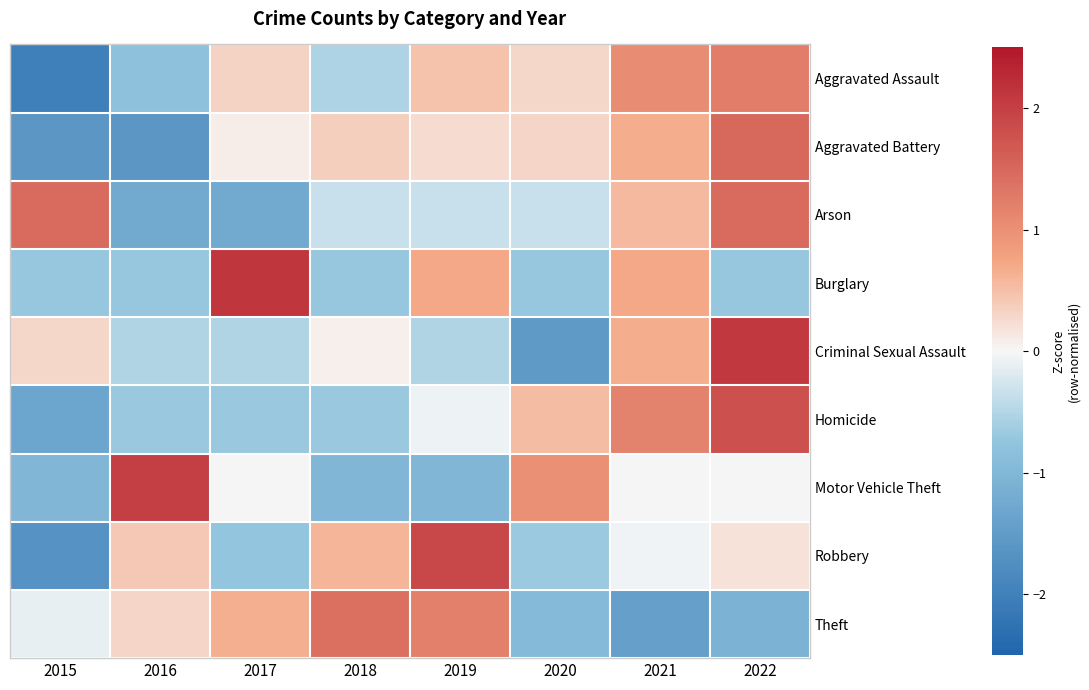

Which has a higher value, 2017 or 2015?

2017